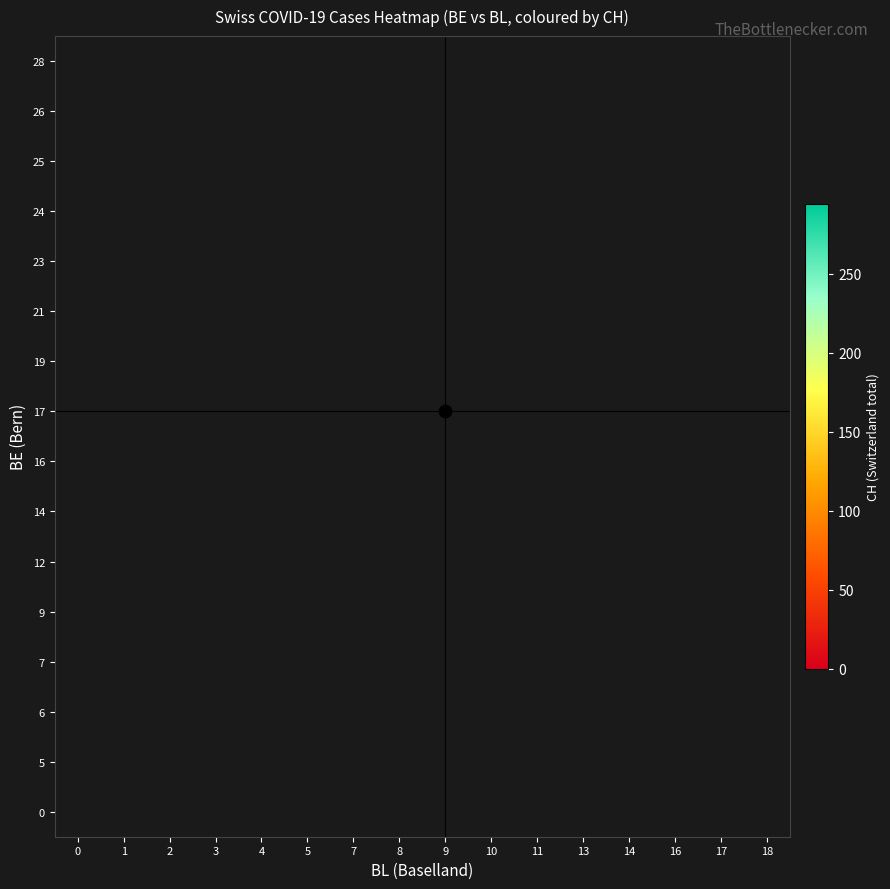

Which category has the highest value across all series?

18